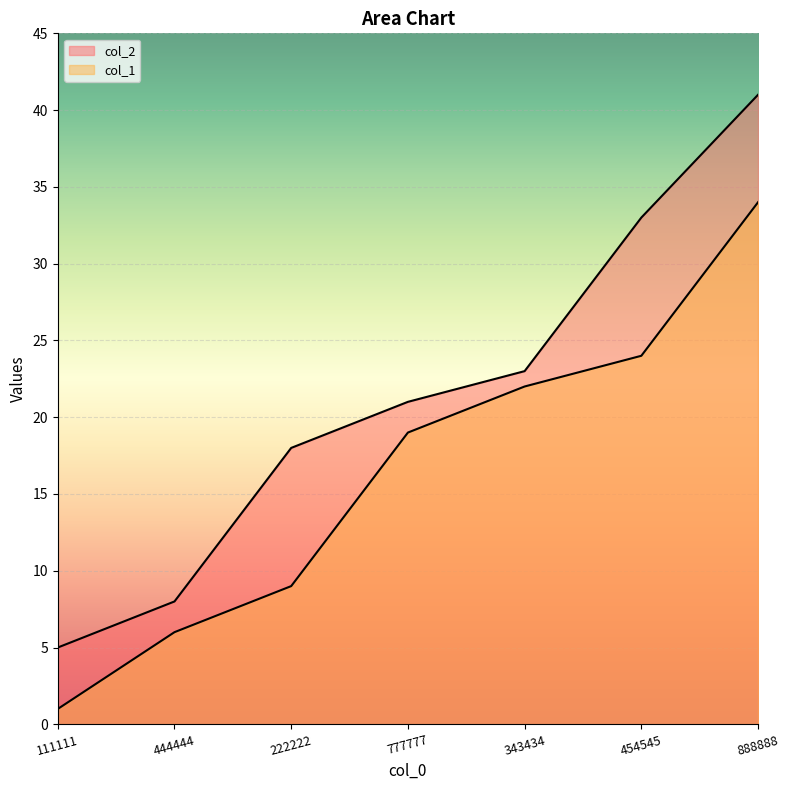

At which label does col_2 reach its peak?

888888